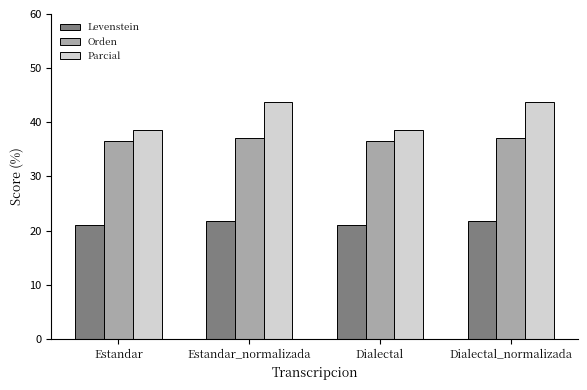

Reading left to right, list all the values displayed in this chart.

Levenstein: 21.1	21.7	21.1	21.7
Orden: 36.6	37.1	36.6	37.1
Parcial: 38.6	43.8	38.6	43.8